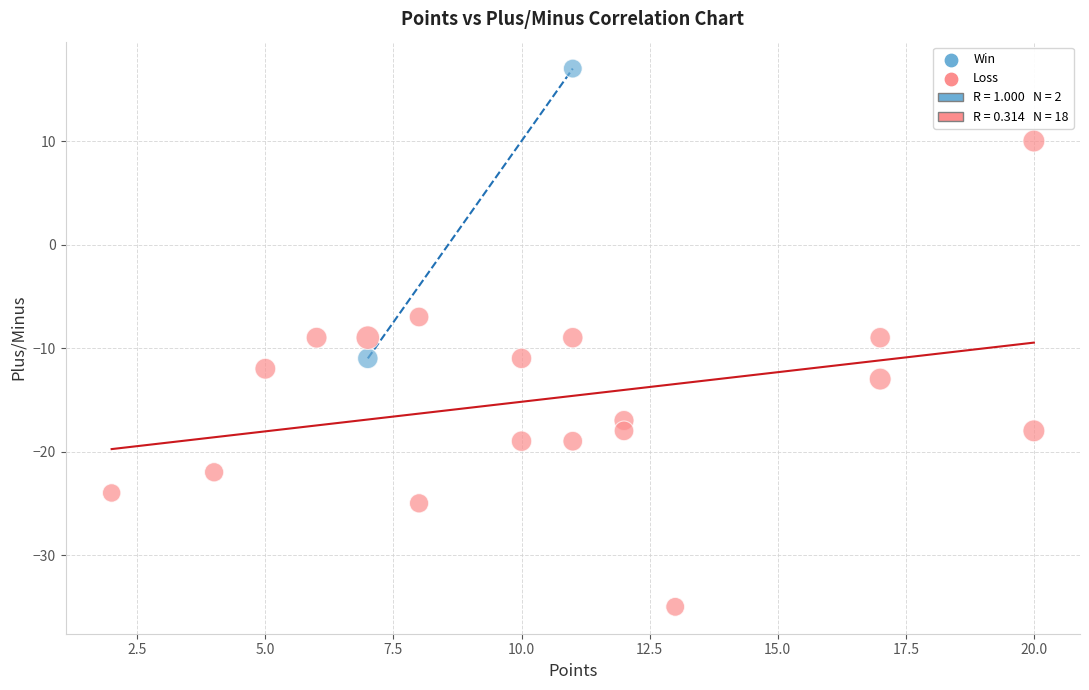

Which series contains the lowest Y value?

Loss